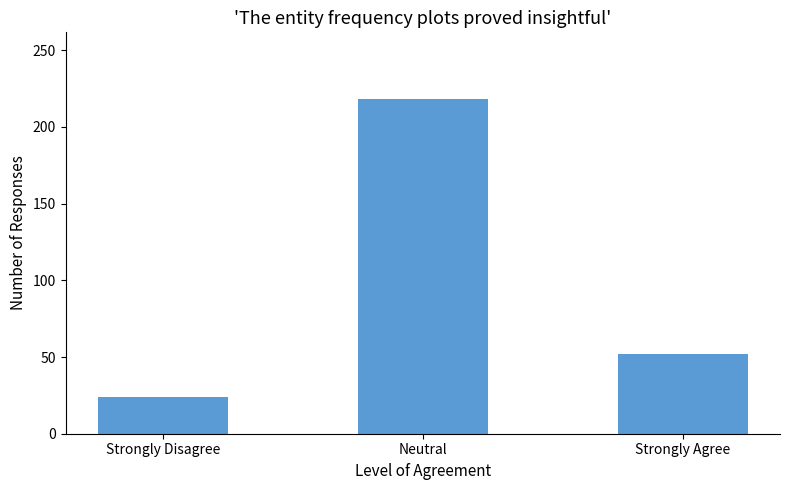

What is the maximum value shown in the chart?

218